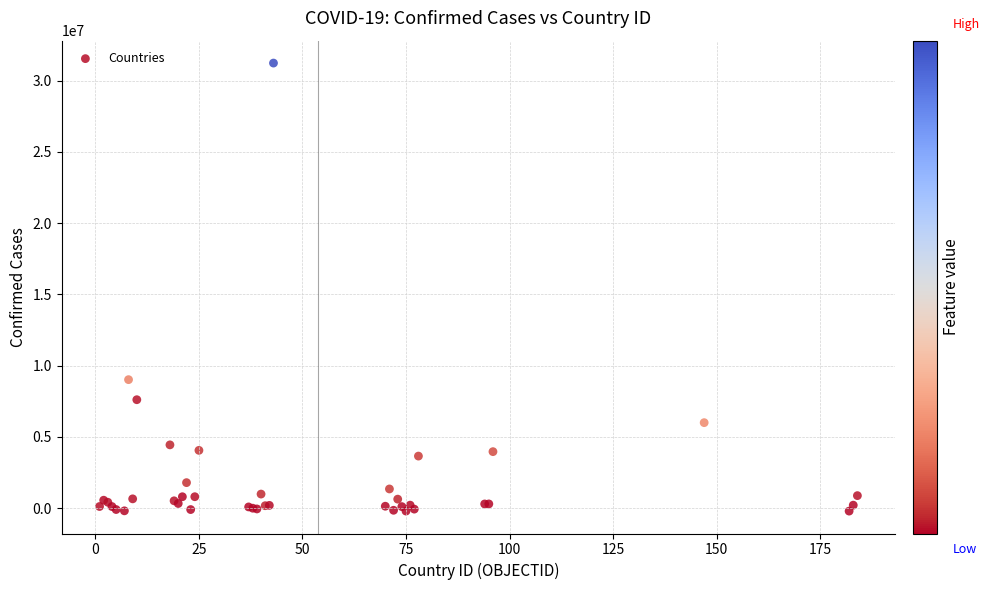

What Y value in the scatter plot is closest to 15509162?

9011468.2